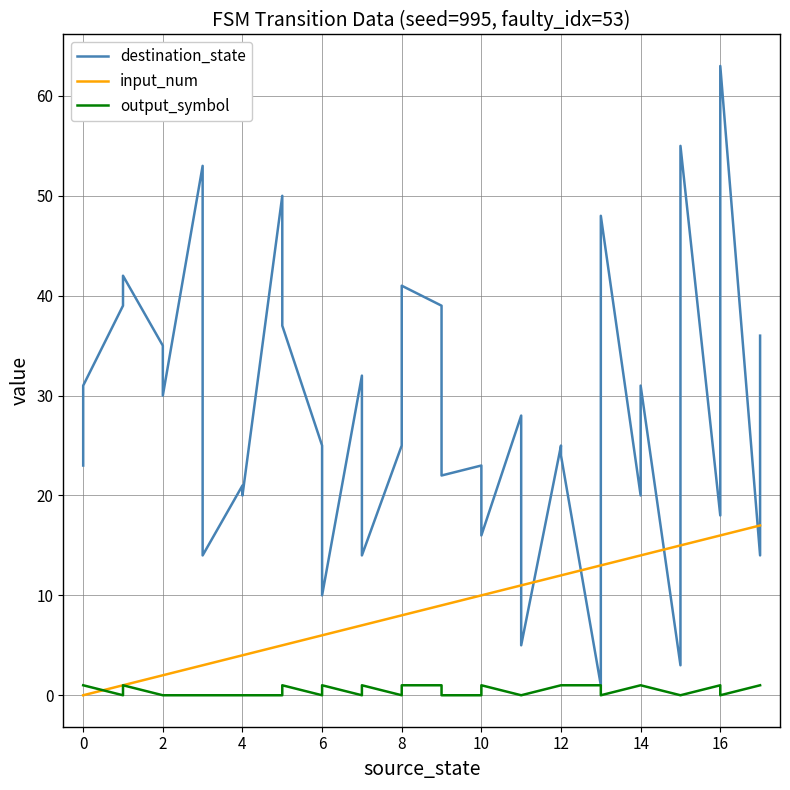

Reading right to left, what are all the values shown in this chart?

destination_state: 36	14	63	18	55	3	31	20	48	1	24	25	5	28	16	23	22	39	41	25	14	32	10	25	37	50	20	21	14	53	30	35	42	39	31	23
input_num: 17	17	16	16	15	15	14	14	13	13	12	12	11	11	10	10	9	9	8	8	7	7	6	6	5	5	4	4	3	3	2	2	1	1	0	0
output_symbol: 1	1	0	1	0	0	1	1	0	1	1	1	0	0	1	0	0	1	1	0	1	0	1	0	1	0	0	0	0	0	0	0	1	0	1	1